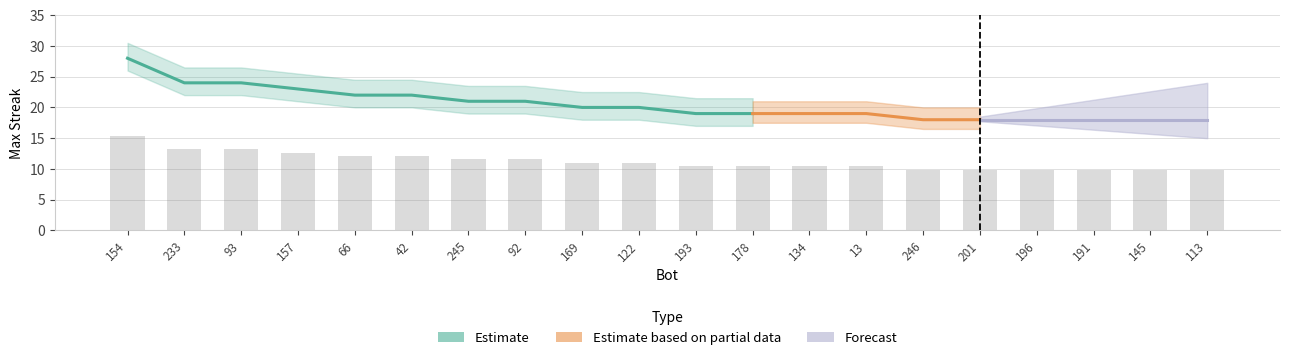

What is the label of the 3rd bar from the left?

93